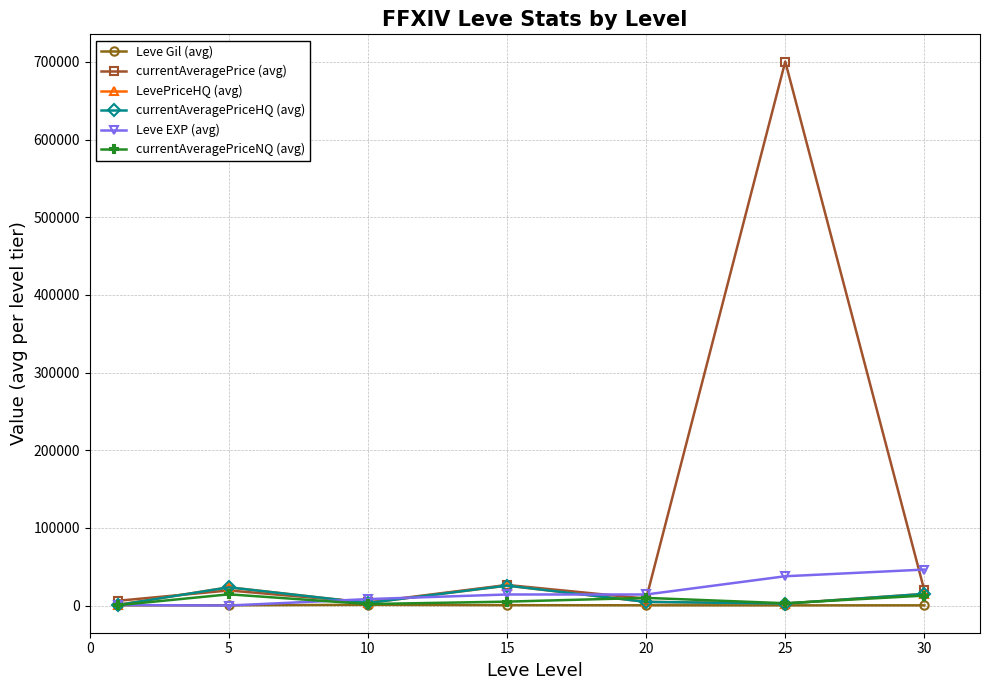

What is the greatest value displayed?

700523